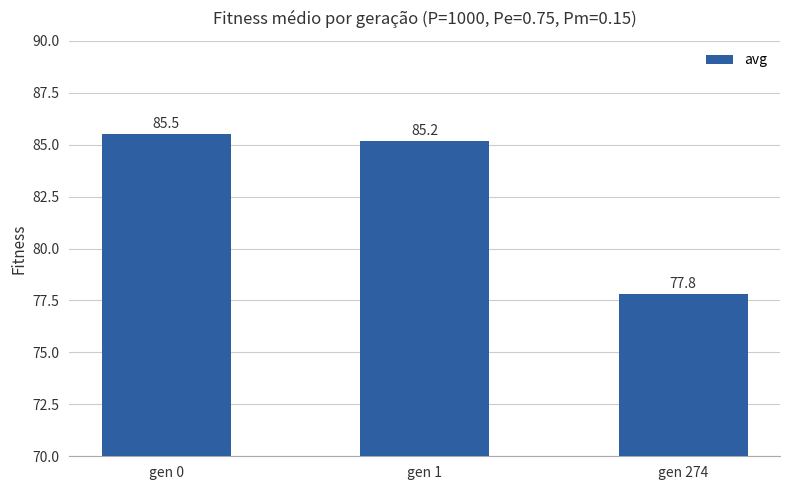

Rank the categories by value from lowest to highest.

gen 274, gen 1, gen 0